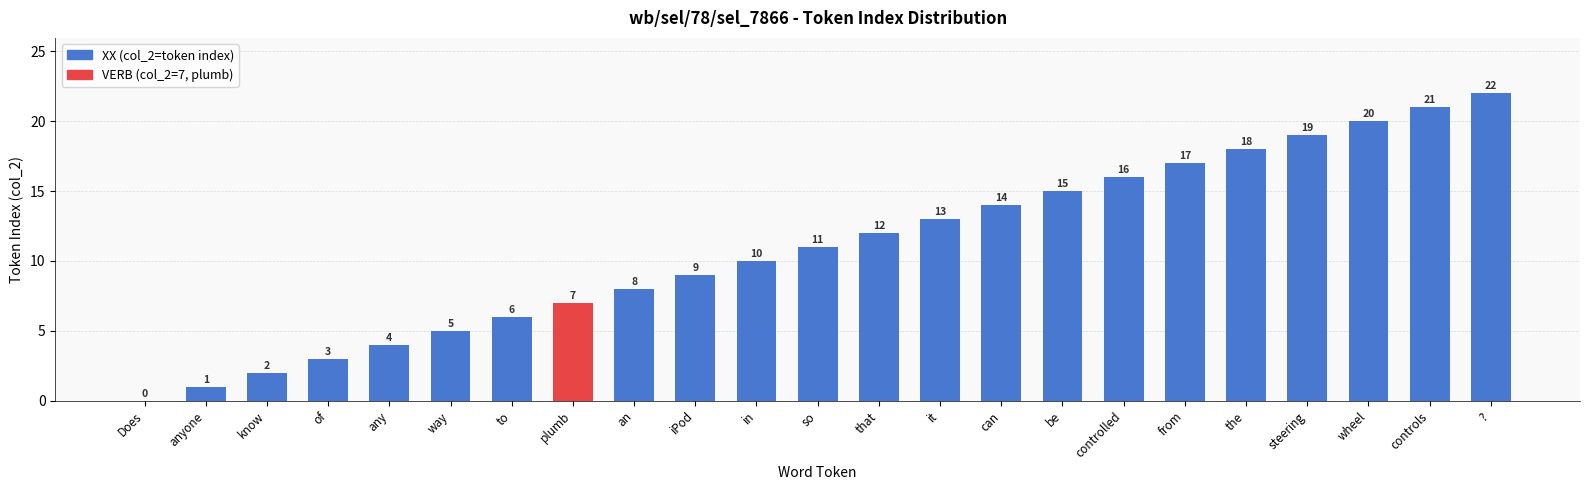

What is the ratio of the value at controls to the value at iPod?

2.3